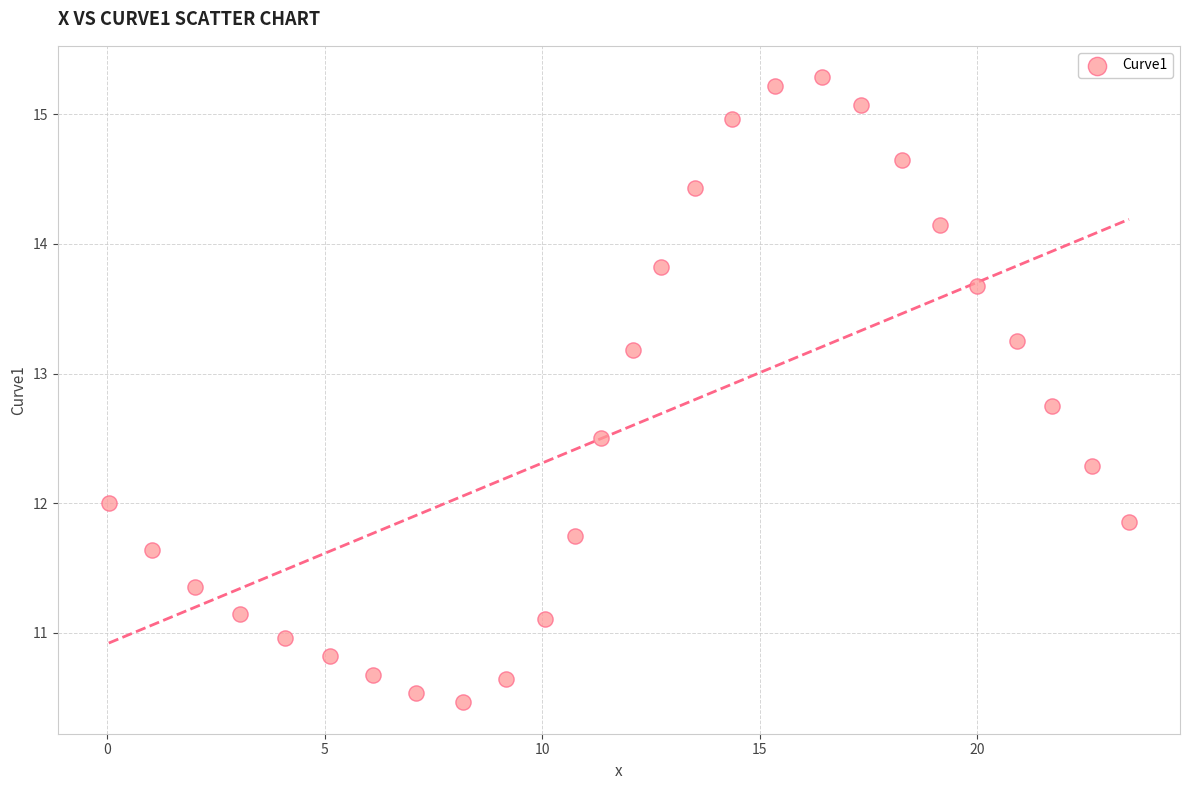

What is the range of X values (max minus min)?

23.4